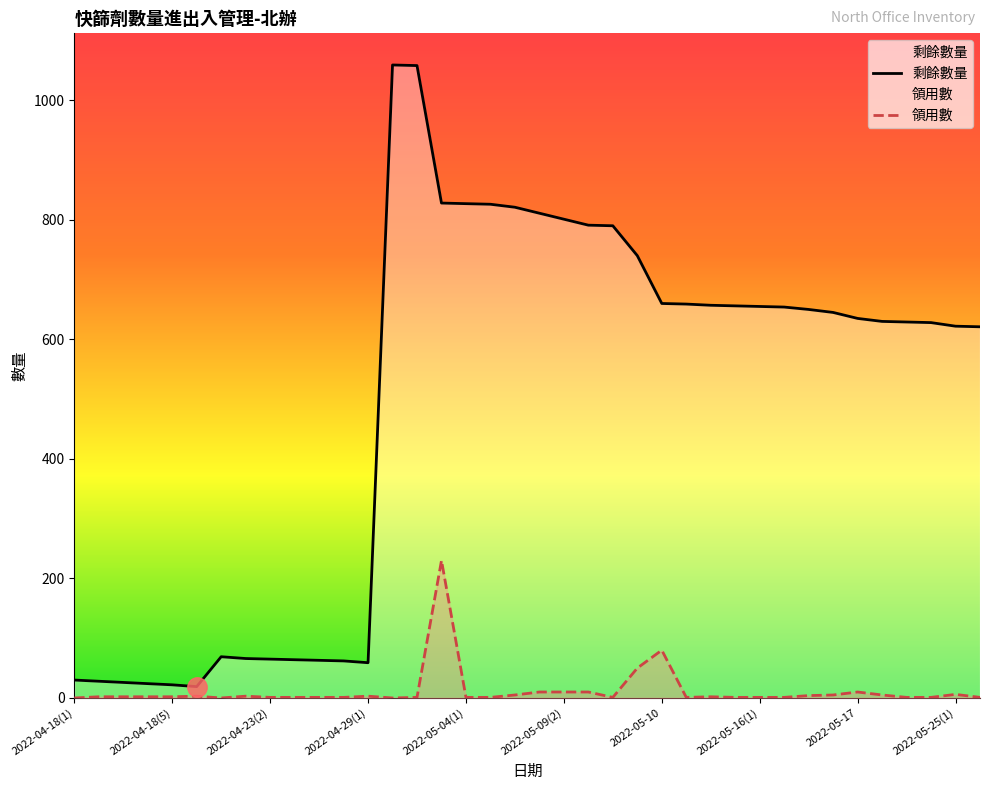

What is the label of the 18th point from the left?

17